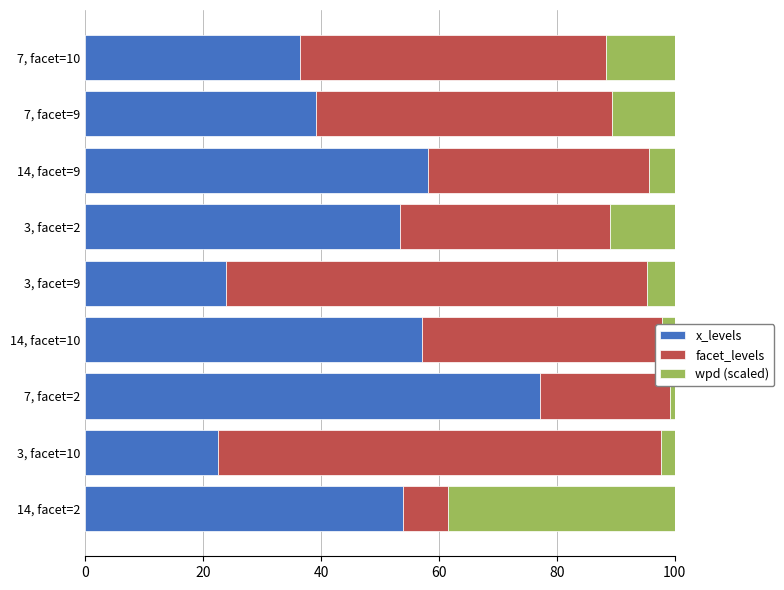

How many values in the x_levels series exceed 53?

5